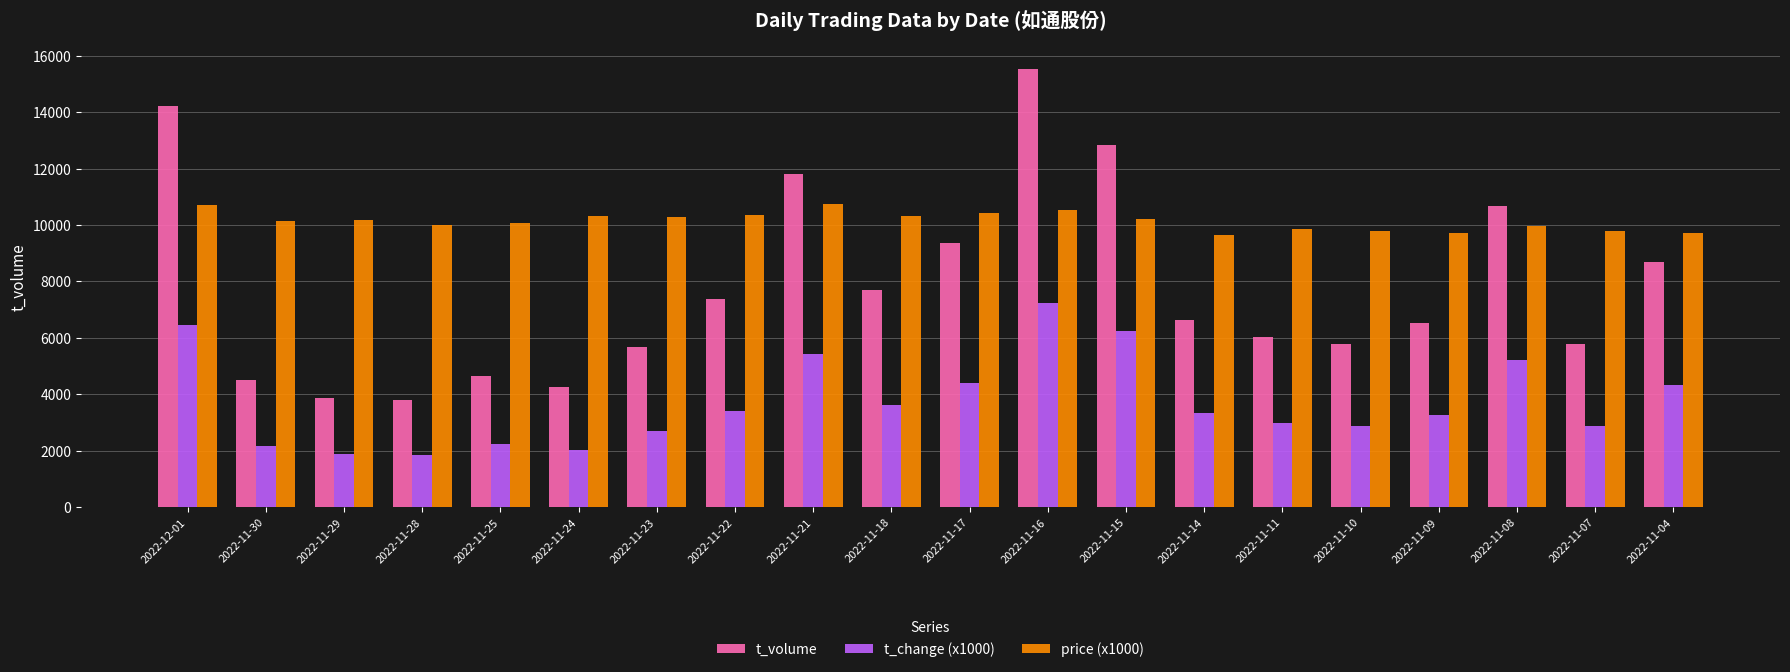

Which series has the largest total across all categories?

price (x1000)